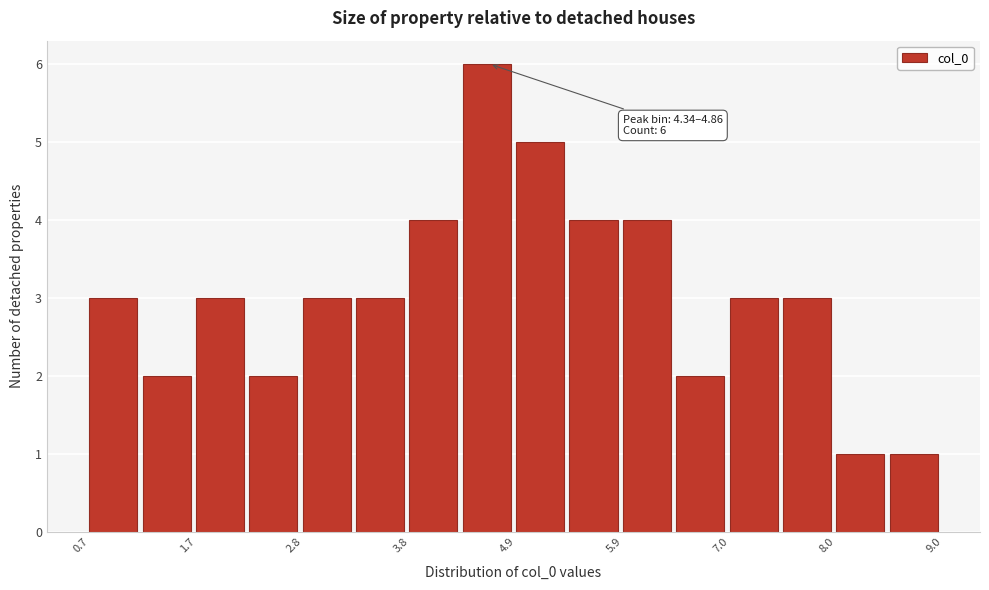

Read against the x-axis, roughly where is the centre of the tallest bar?

4.6